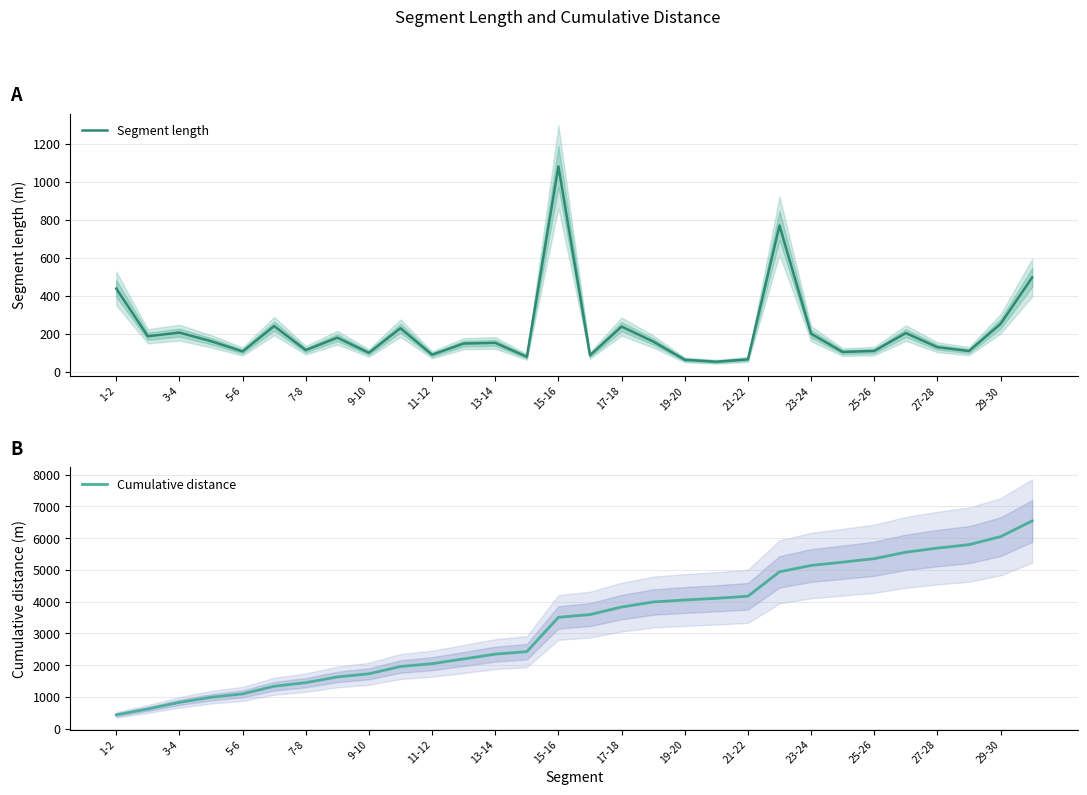

What is the difference between the maximum and minimum values in the Cumulative distance series?

6107.3